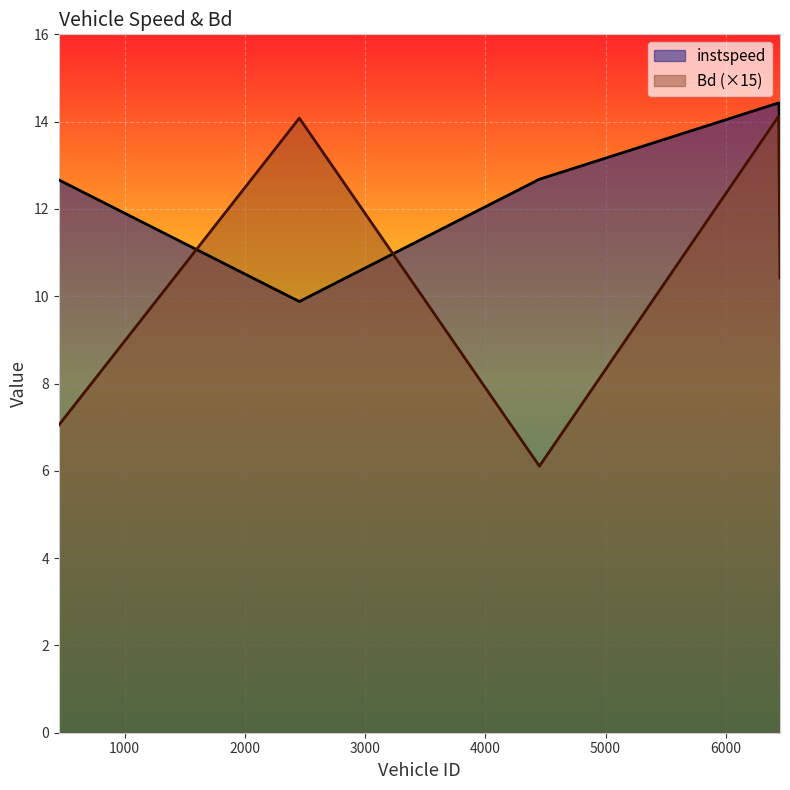

Where is the first local maximum for Bd?

2453.0